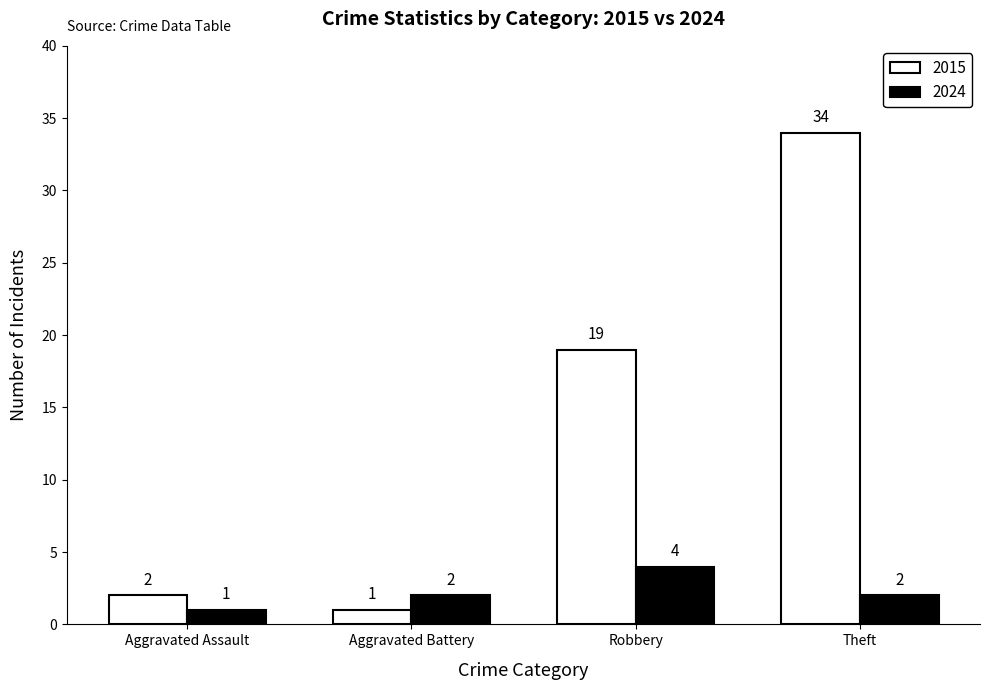

What is the label of the 2nd bar from the left?

Aggravated Battery